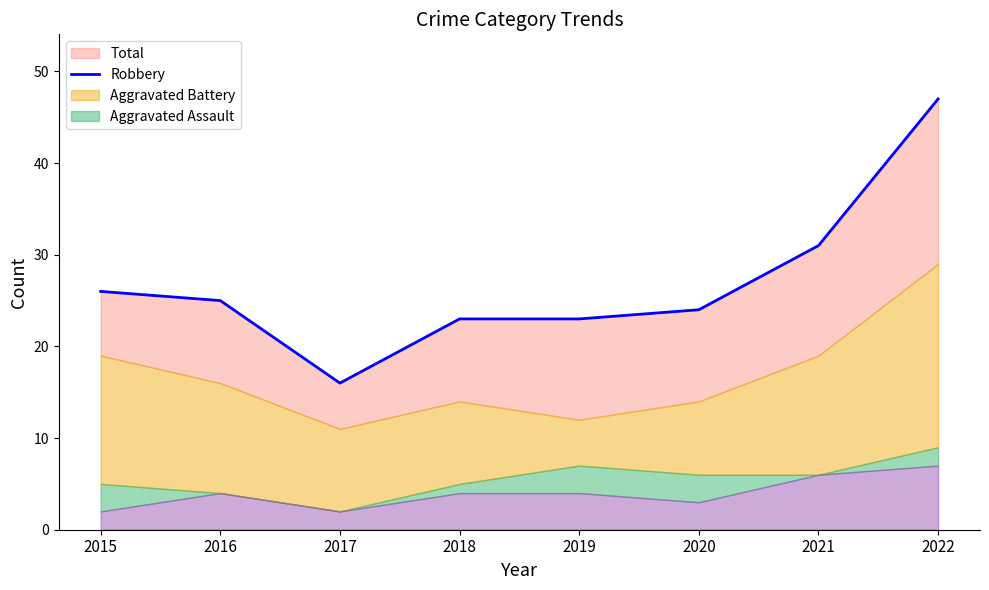

The value at 2019 is 23. True or false?

True